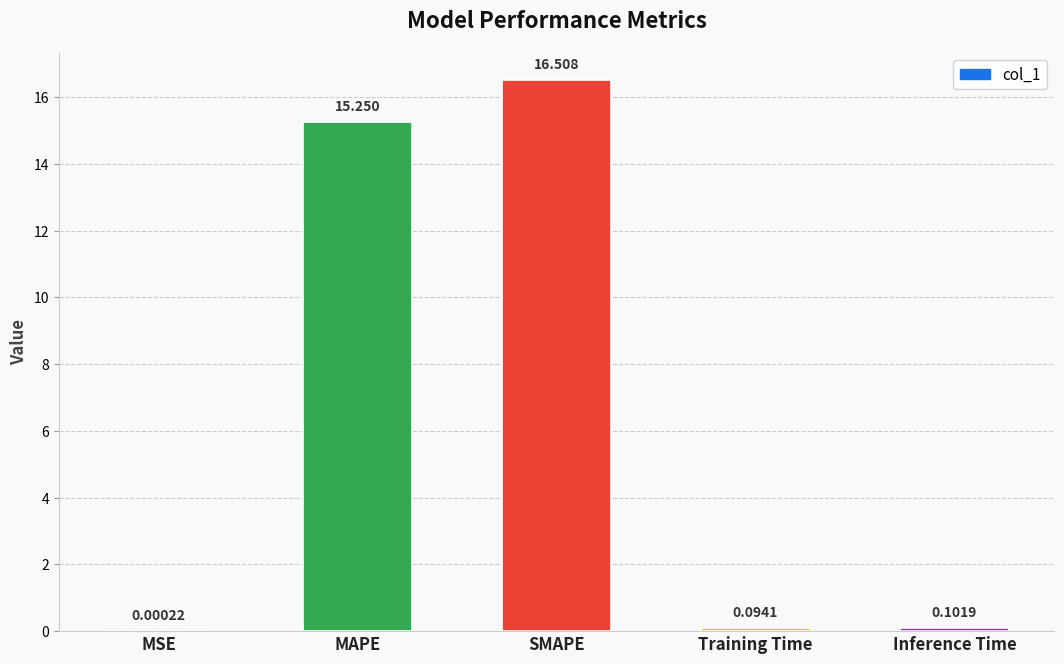

Which has a higher value, Inference Time or MAPE?

MAPE